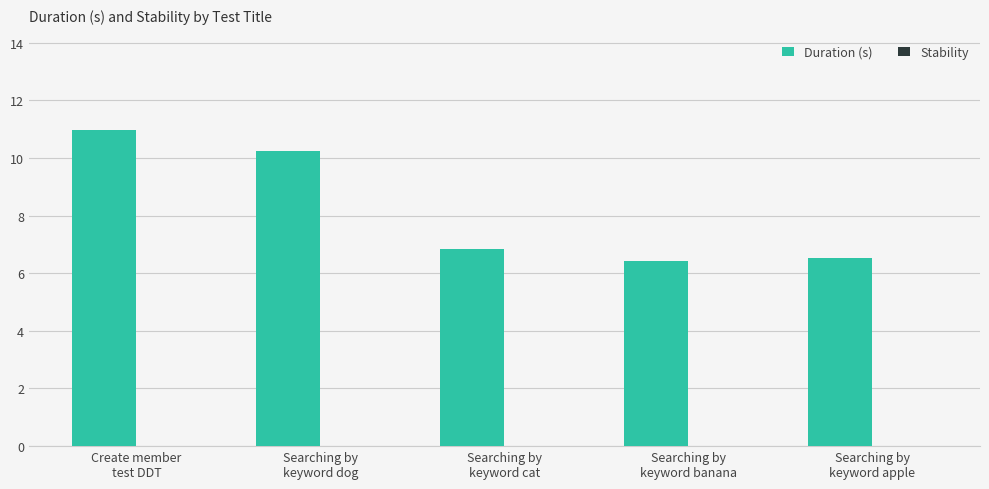

How many bars are there in total?

5